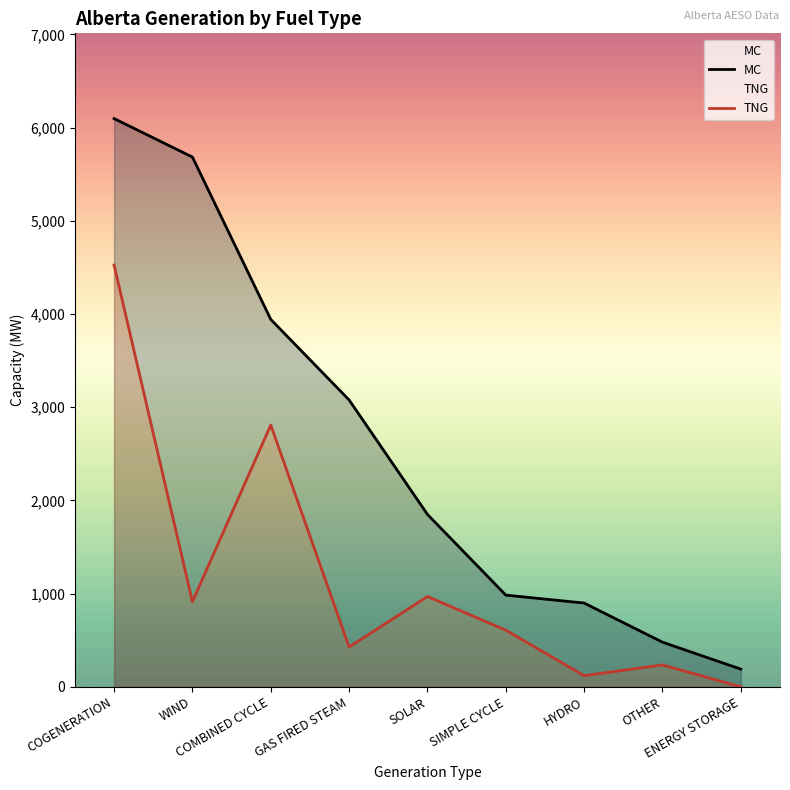

What is the average value of the TNG series?

1179